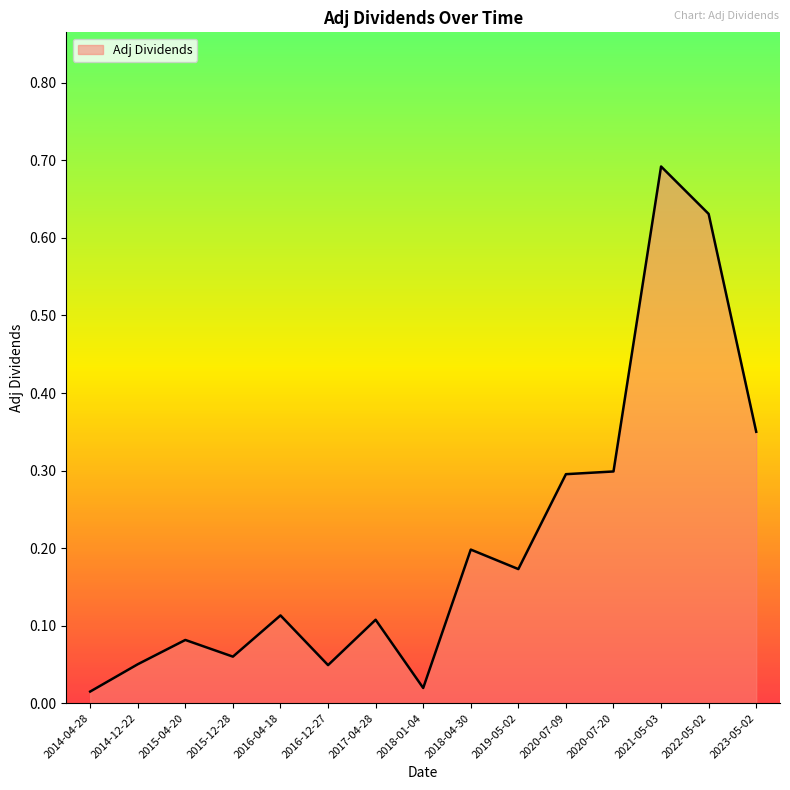

What is the greatest value displayed?

0.7